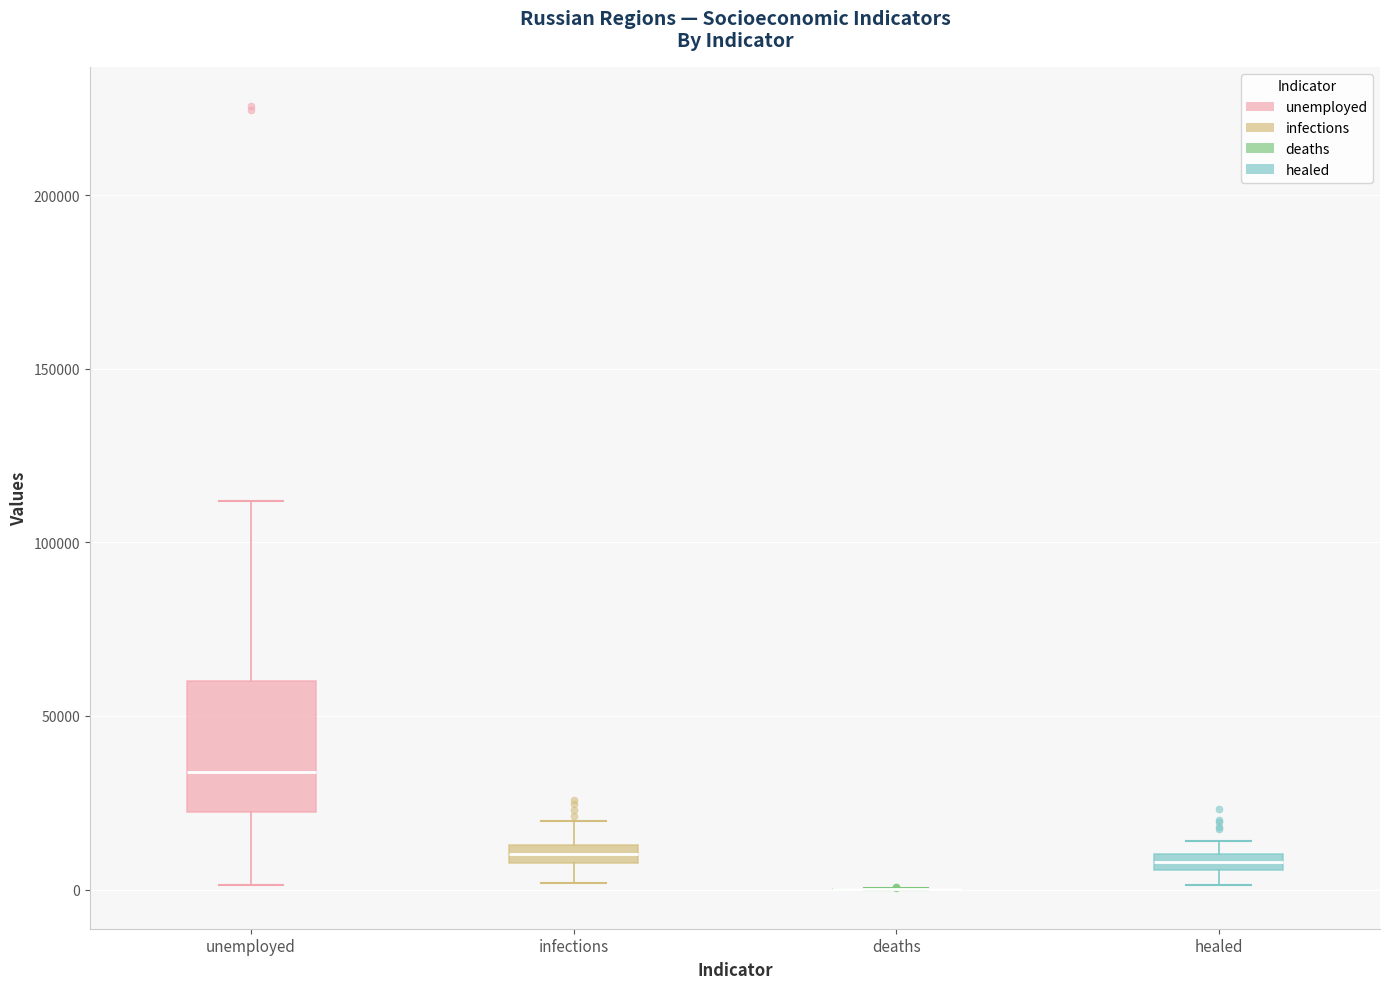

Which box is the tallest, from its lower edge to its upper edge?

unemployed